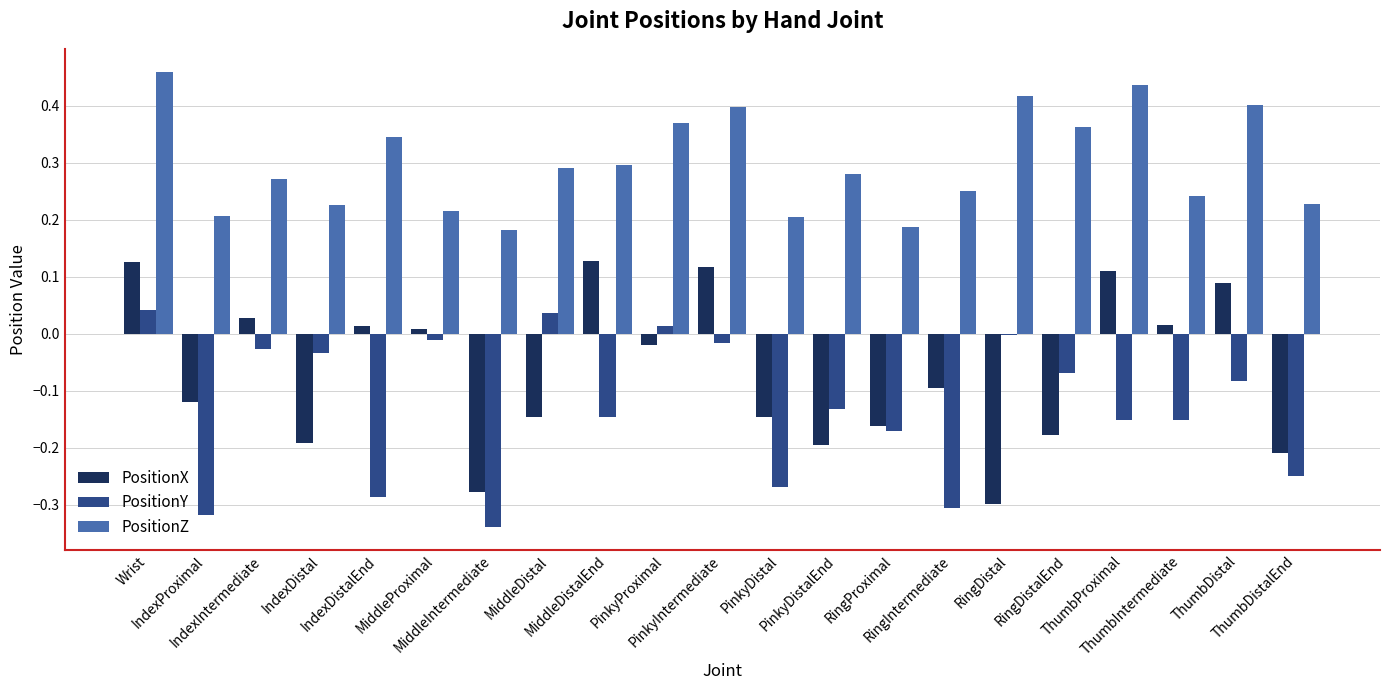

Does the chart contain stacked bars?

No